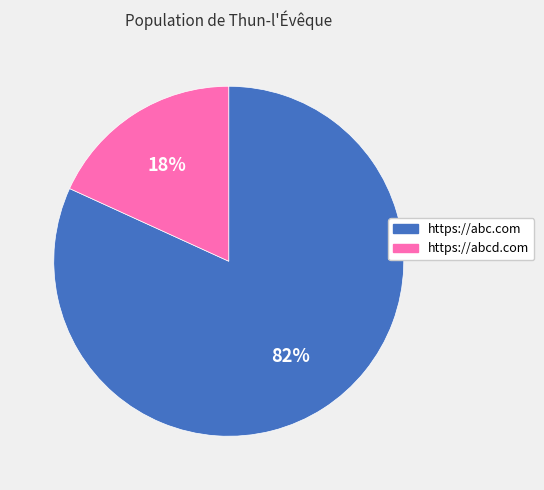

What is the majority slice?

https://abc.com